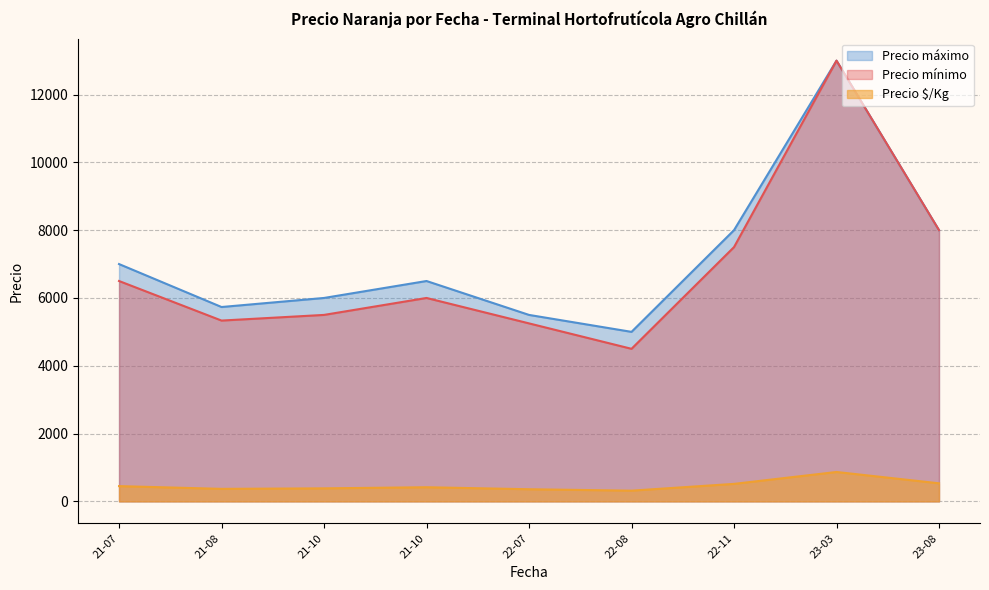

True or false: Precio mínimo has a value of 9237 at 2023-08-16.

False